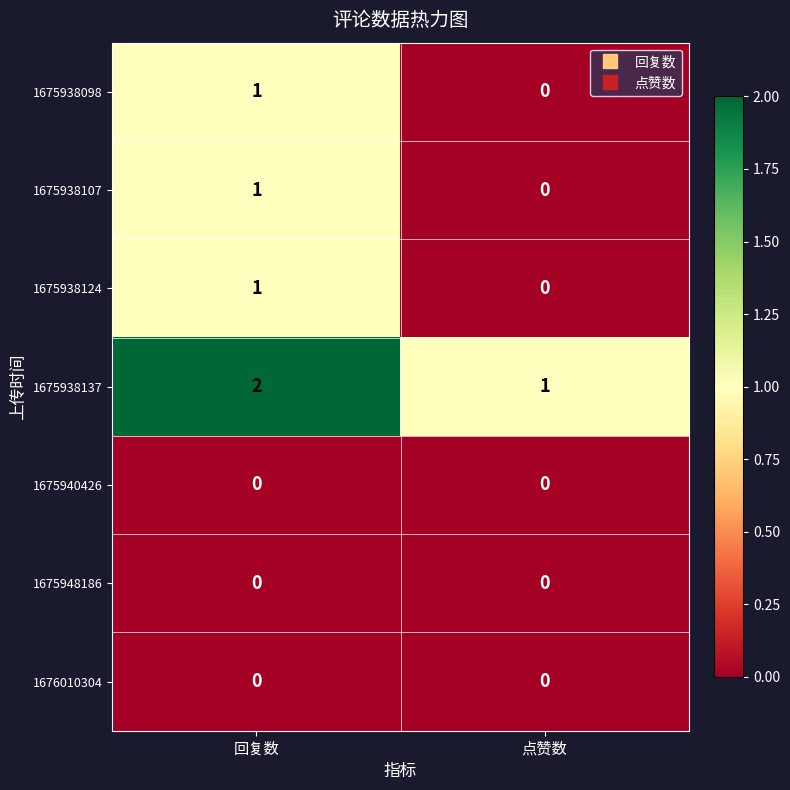

The 1675938107 series shows 0 at 点赞数. True or false?

True